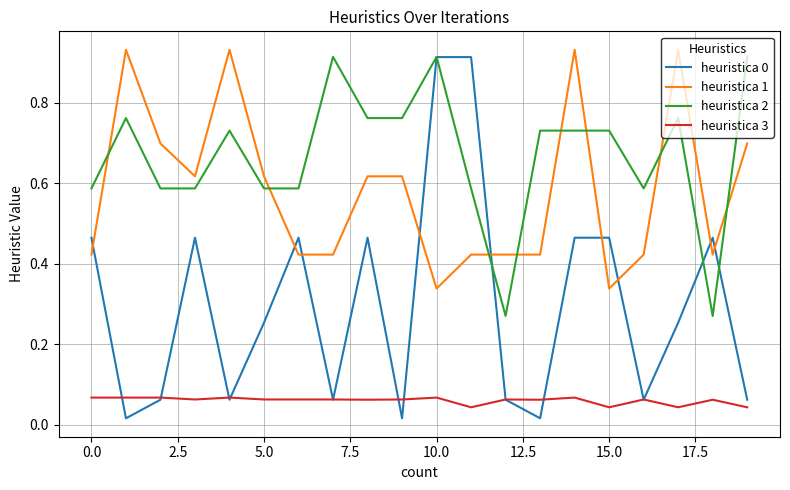

Which series has the largest total across all categories?

heuristica 2